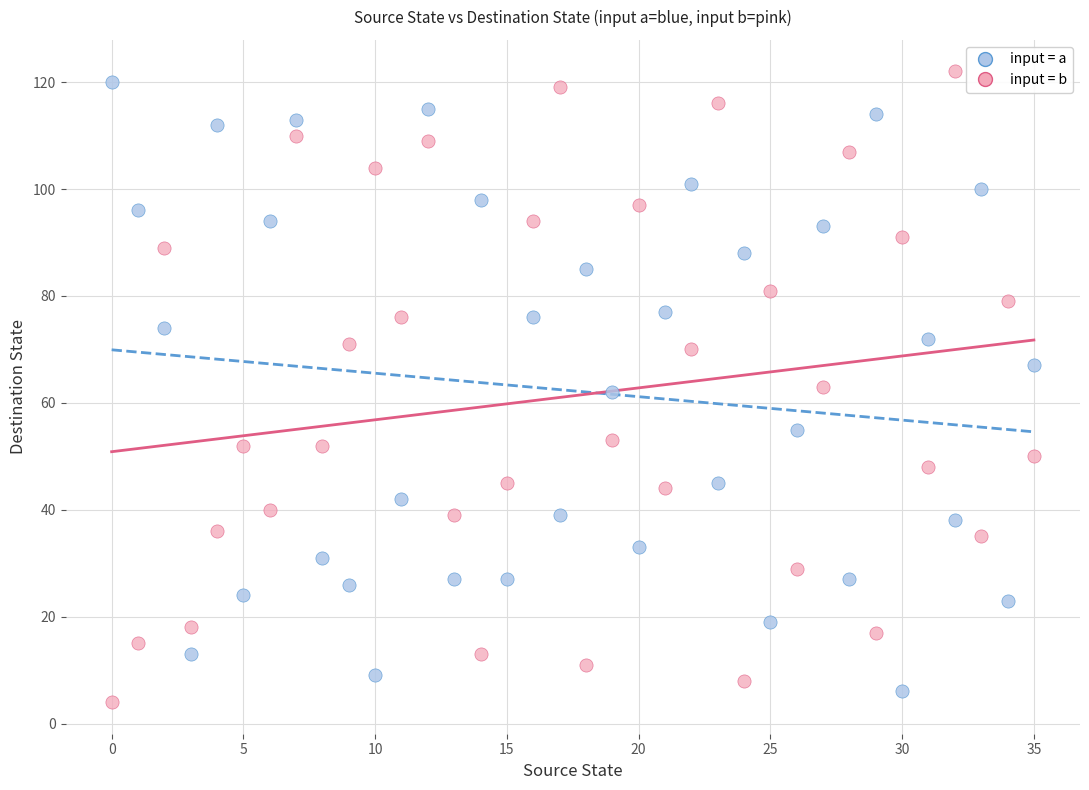

Across all data points, what is the range of Y values (max minus min)?

118